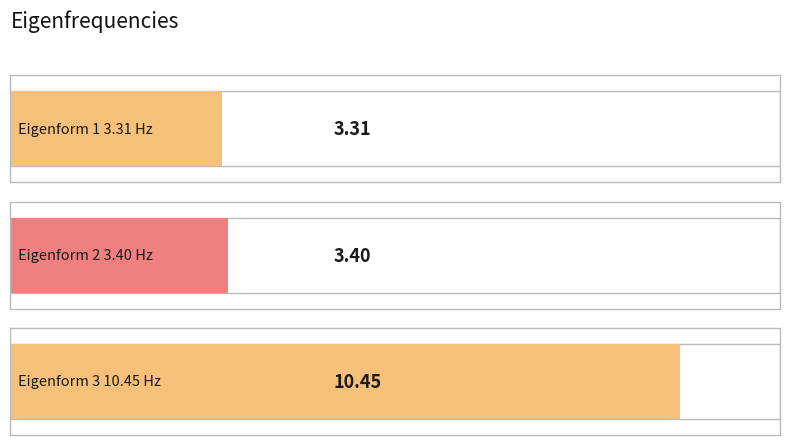

What is the maximum value shown in the chart?

10.4